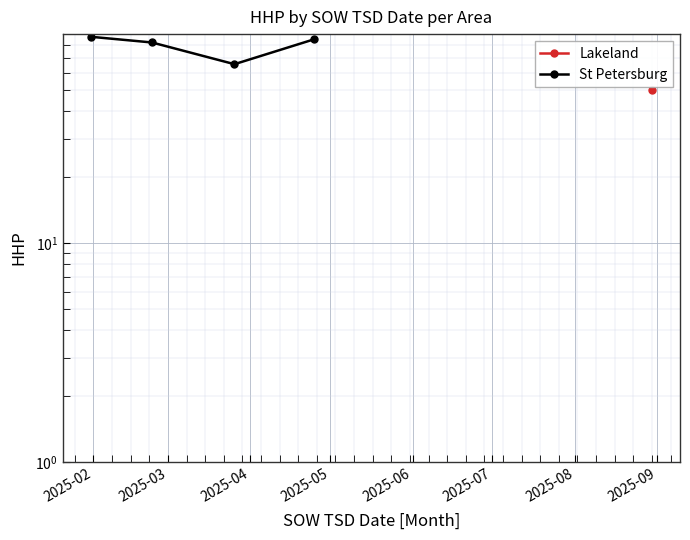

Does the chart display data point markers on the line(s)?

Yes